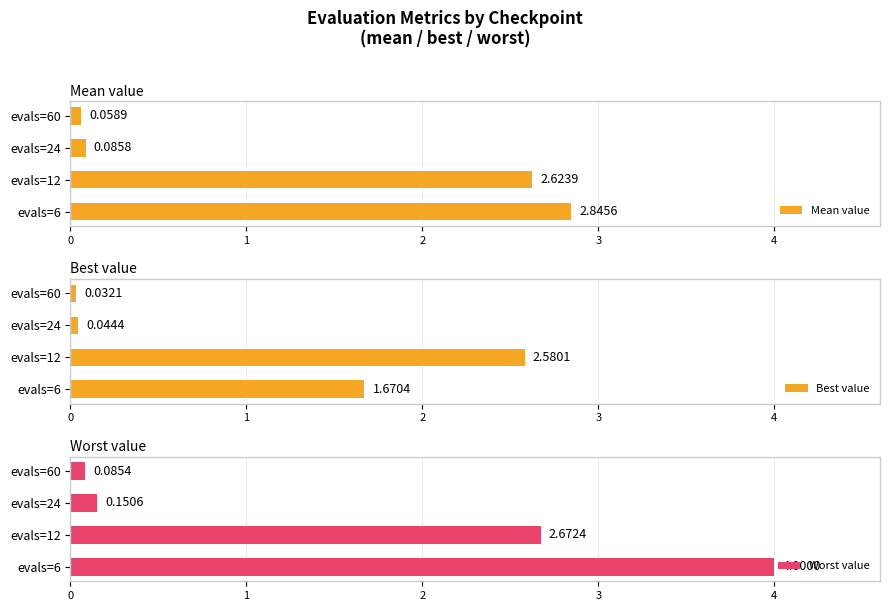

What is the difference between the Worst value values at evals=60 and evals=6?

3.9